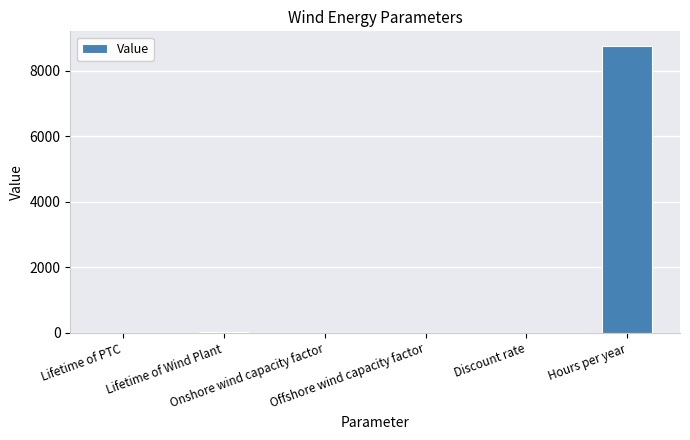

What is the maximum value shown in the chart?

8760.0